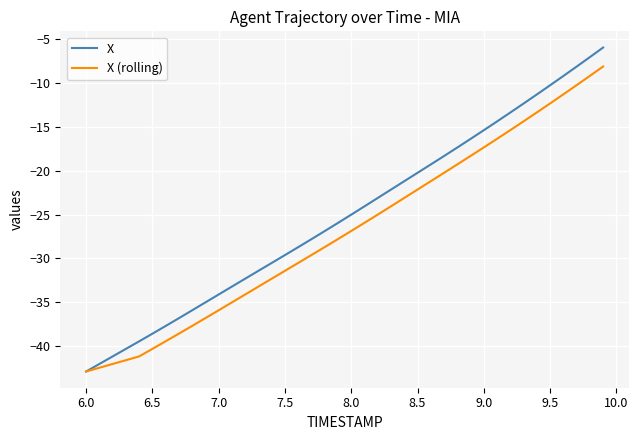

Rank the series by their average value, from highest to lowest.

X, X (rolling)